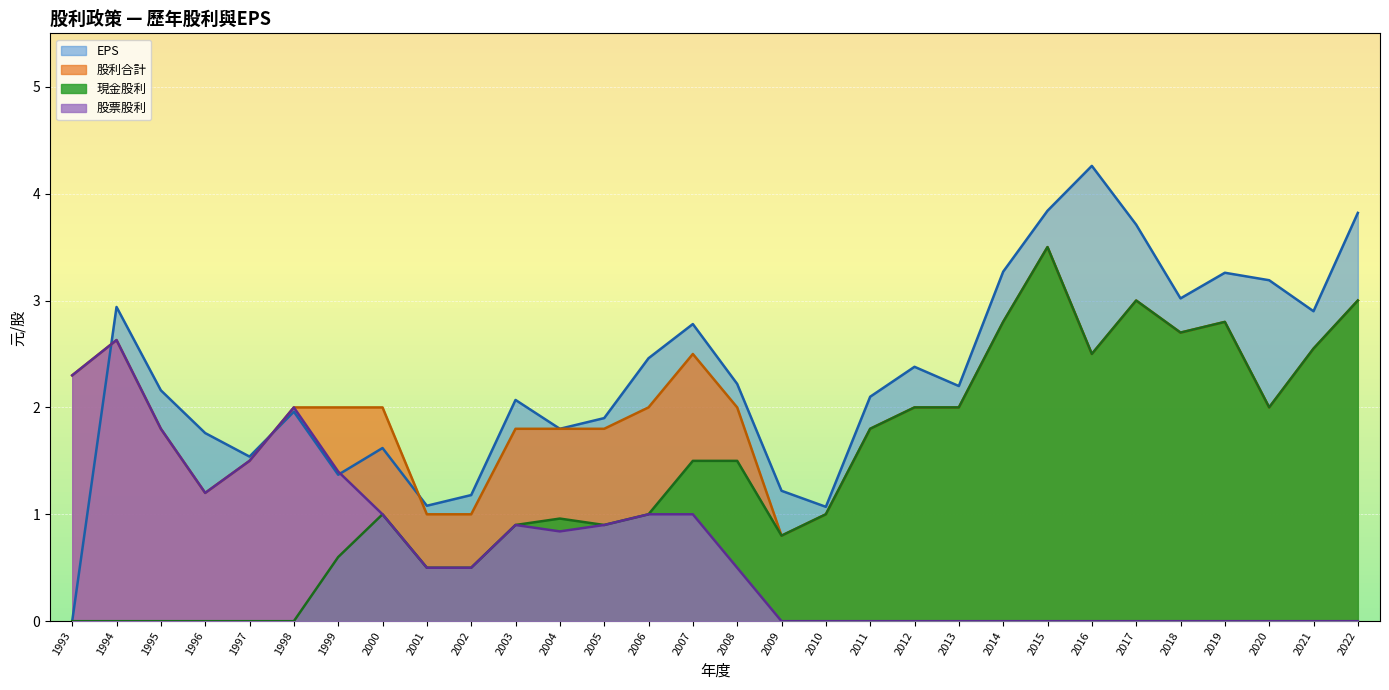

Between 2017 and 2015, which series saw the biggest shift?

現金股利